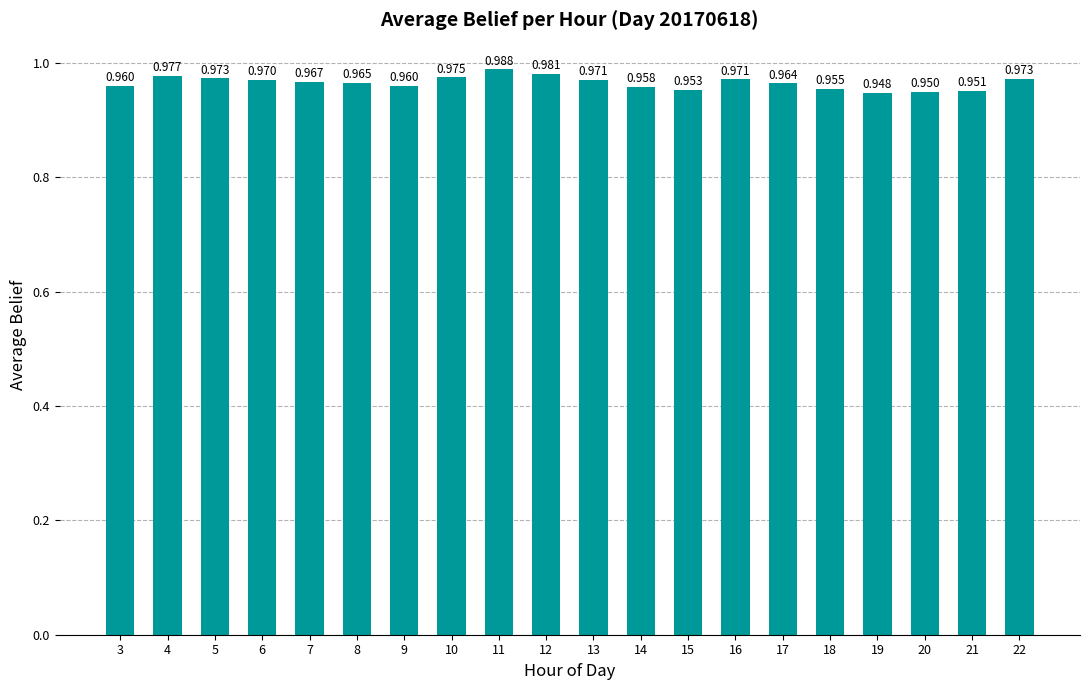

Which has a higher value, 20 or 5?

5